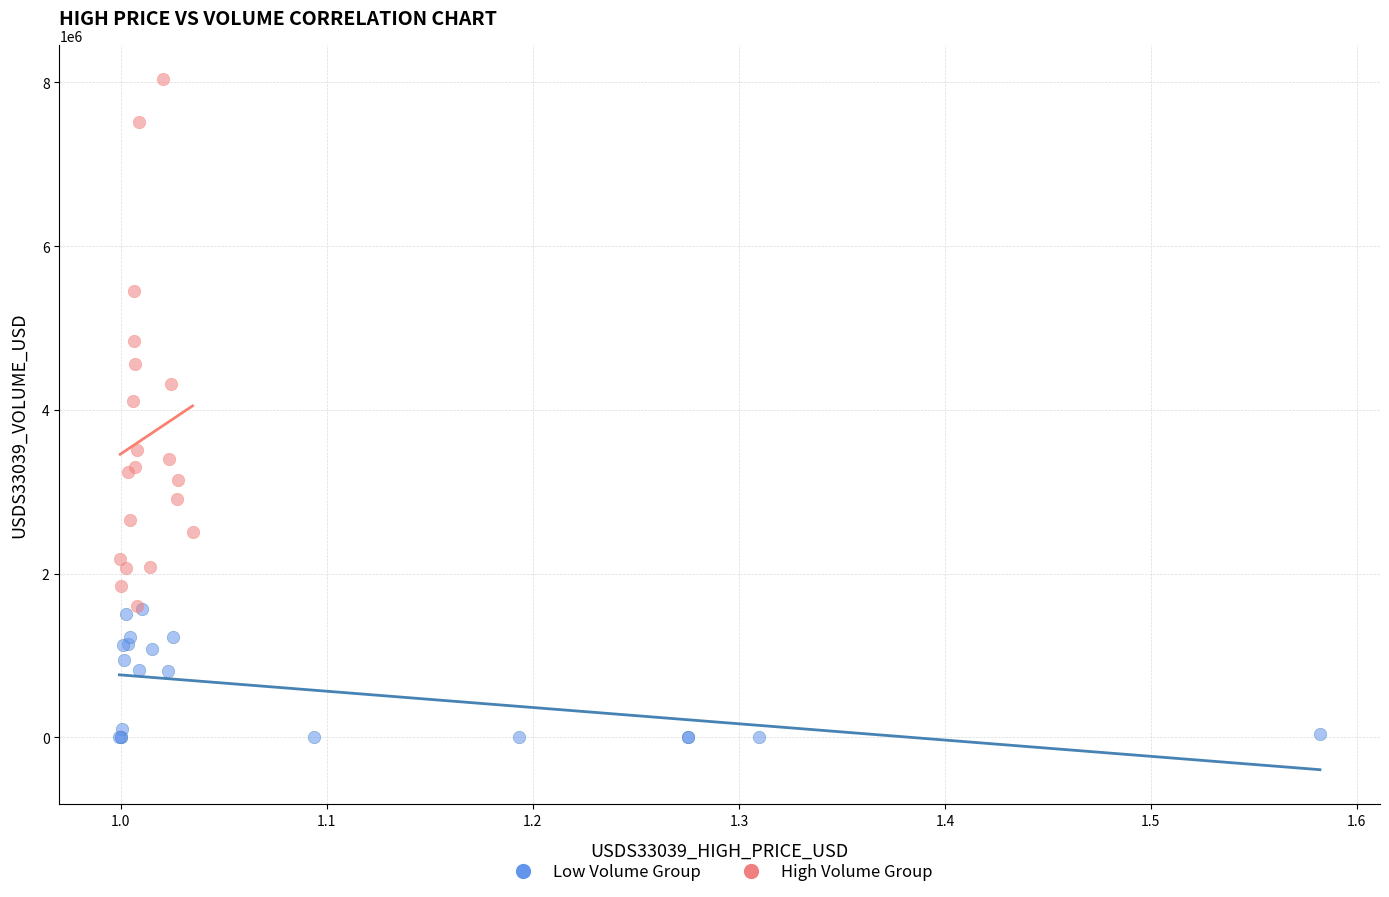

Which series reaches the minimum Y coordinate?

Low Volume Group